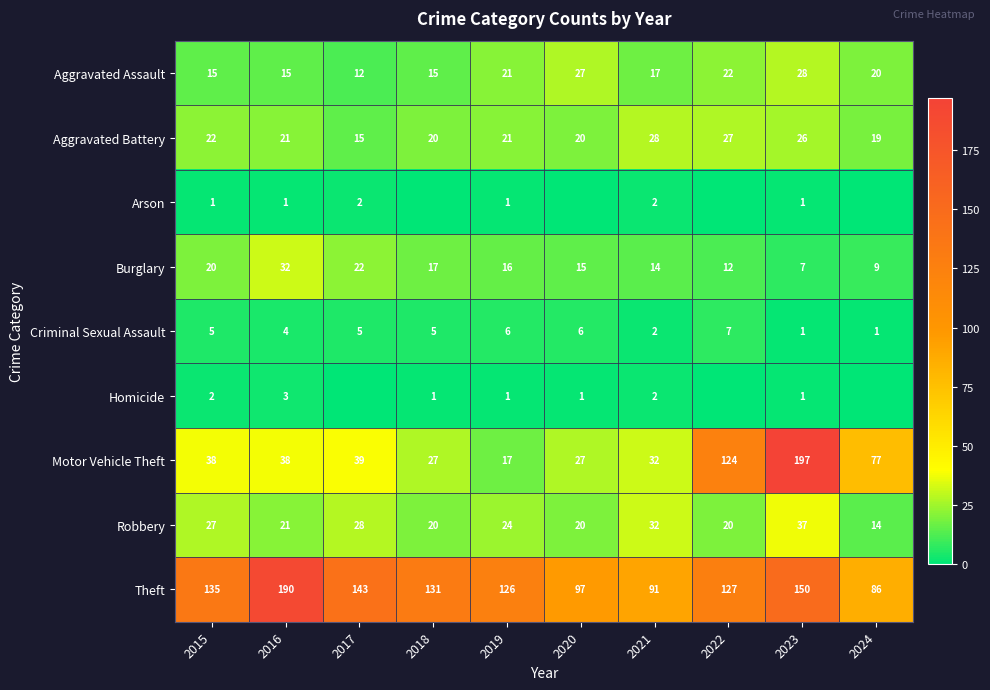

At which label is Robbery closest to 25?

2019